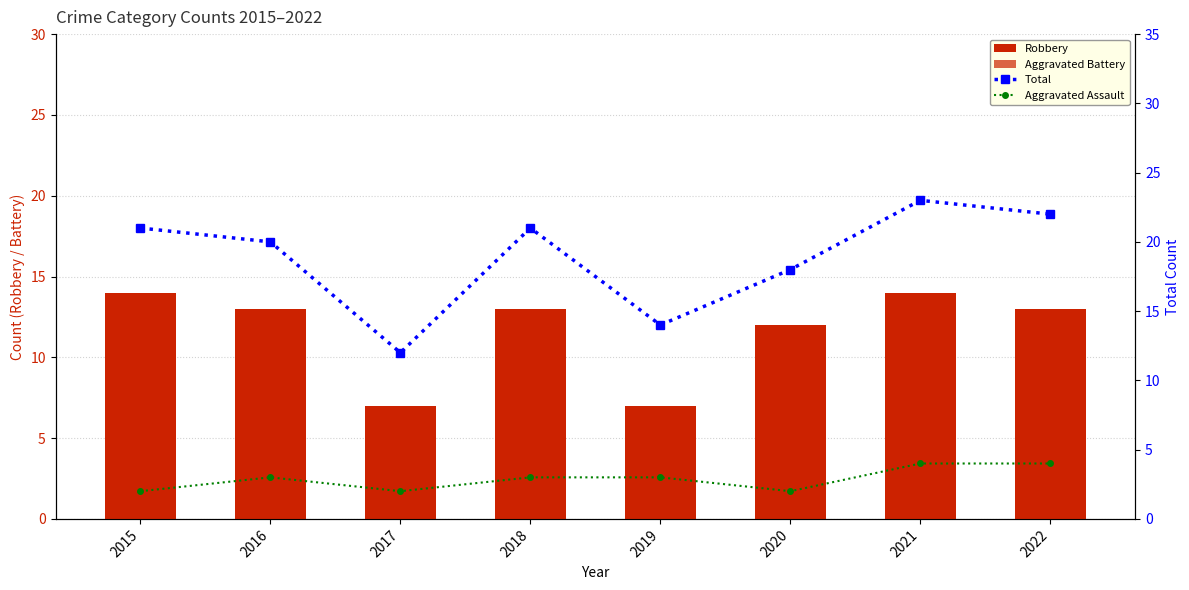

Between 2015 and 2016, which series saw the biggest shift?

Aggravated Battery